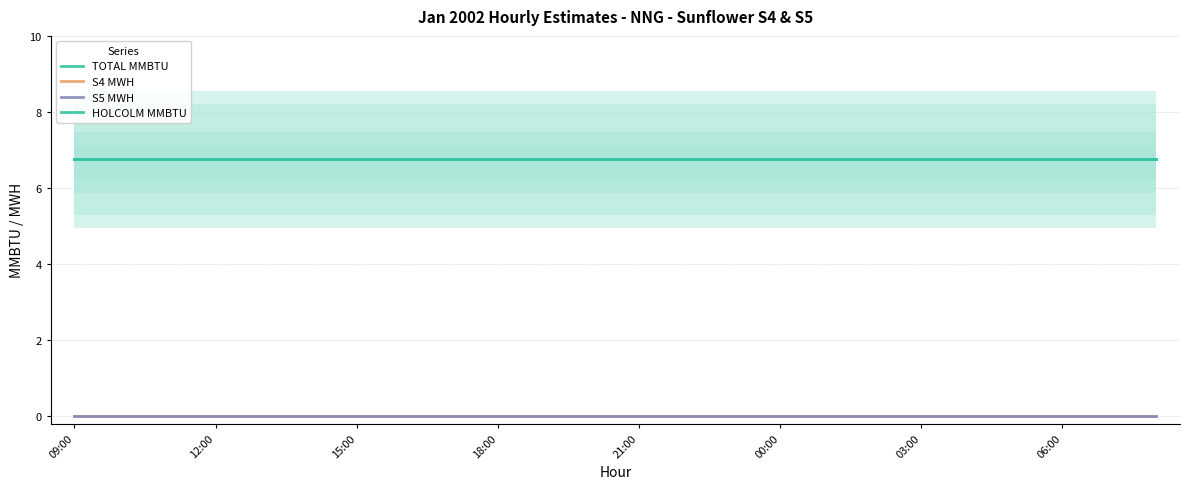

True or false: HOLCOLM MMBTU and S5 MWH intersect in this chart.

False